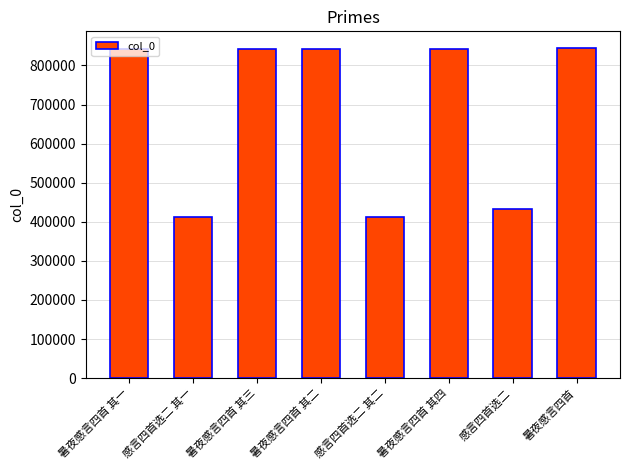

How many distinct data groups are displayed?

1